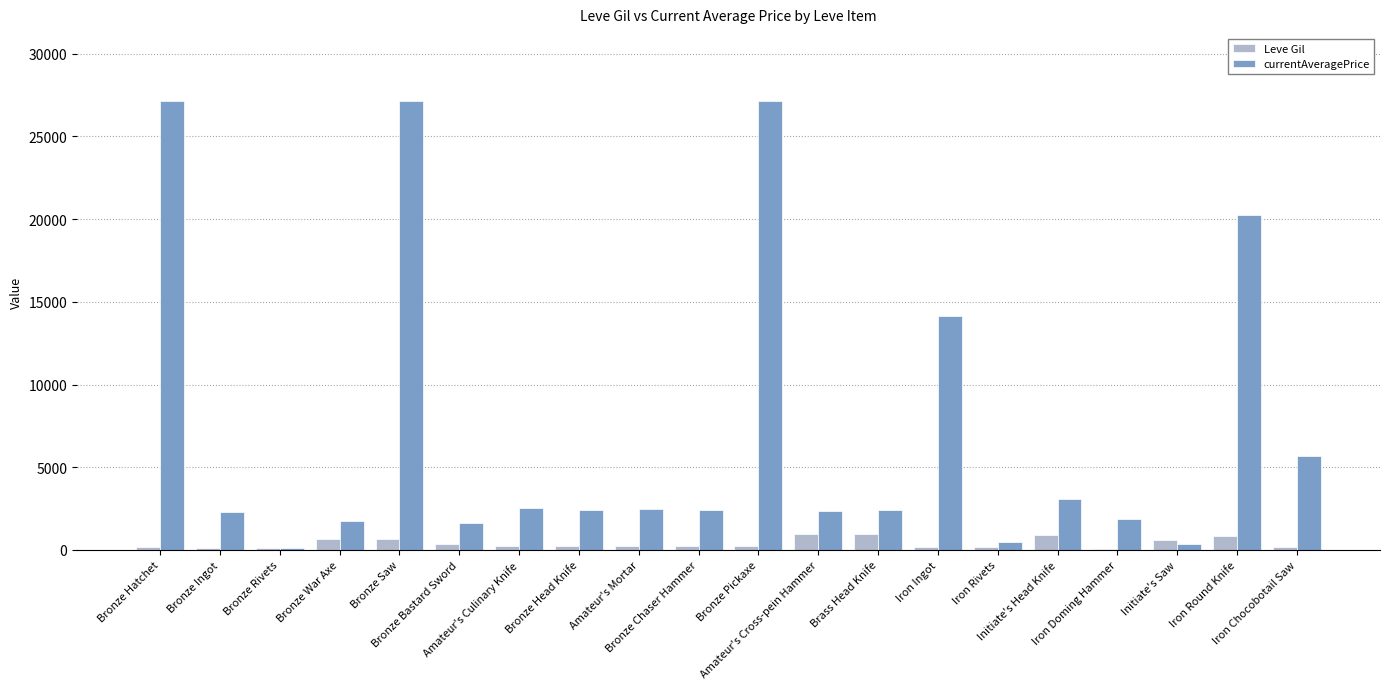

Is the value of currentAveragePrice at Bronze Bastard Sword greater than the value of Leve Gil at Initiate's Saw?

Yes